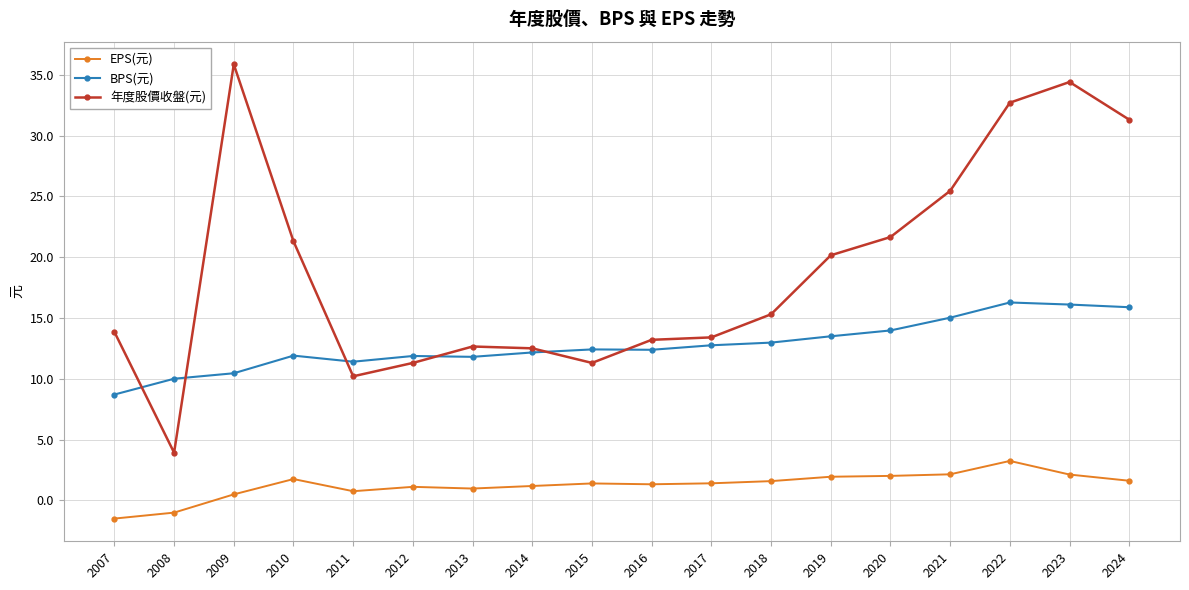

How many data points does each series have?

18